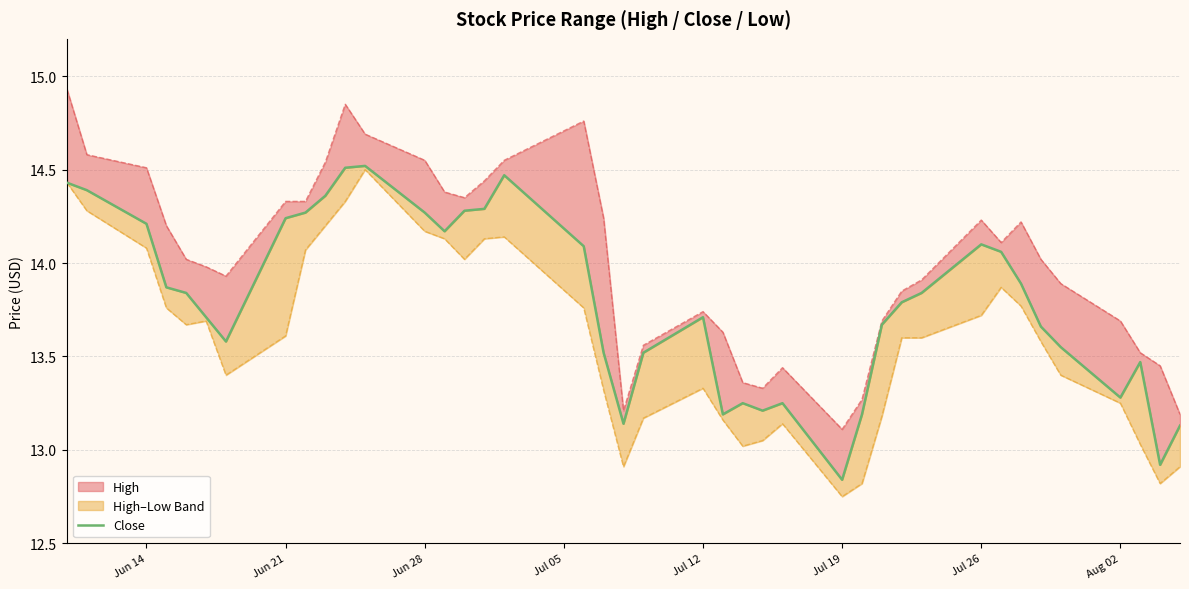

Reading left to right, list all the values displayed in this chart.

close: 14.4	14.4	14.2	13.9	13.8	13.7	13.6	14.2	14.3	14.4	14.5	14.5	14.3	14.2	14.3	14.3	14.5	14.1	13.5	13.1	13.5	13.7	13.2	13.2	13.2	13.2	12.8	13.2	13.7	13.8	13.8	14.1	14.1	13.9	13.7	13.6	13.3	13.5	12.9	13.1
high_line: 14.9	14.6	14.5	14.2	14.0	14.0	13.9	14.3	14.3	14.5	14.8	14.7	14.6	14.4	14.3	14.4	14.6	14.8	14.2	13.2	13.6	13.7	13.6	13.4	13.3	13.4	13.1	13.3	13.7	13.8	13.9	14.2	14.1	14.2	14.0	13.9	13.7	13.5	13.4	13.2
low_line: 14.4	14.3	14.1	13.8	13.7	13.7	13.4	13.6	14.1	14.2	14.3	14.5	14.2	14.1	14.0	14.1	14.1	13.8	13.3	12.9	13.2	13.3	13.2	13.0	13.1	13.1	12.8	12.8	13.2	13.6	13.6	13.7	13.9	13.8	13.6	13.4	13.2	13.0	12.8	12.9